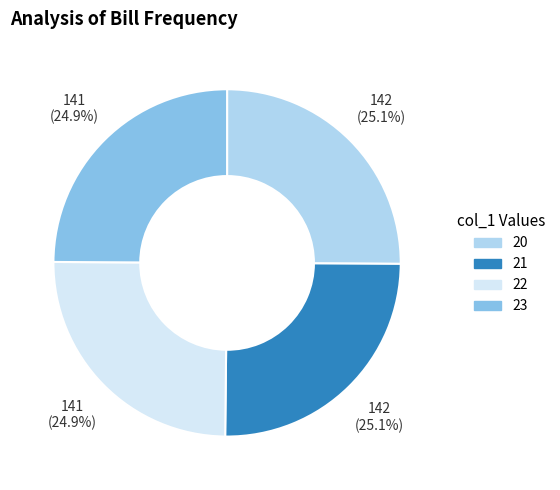

How many slices are in this pie chart?

4